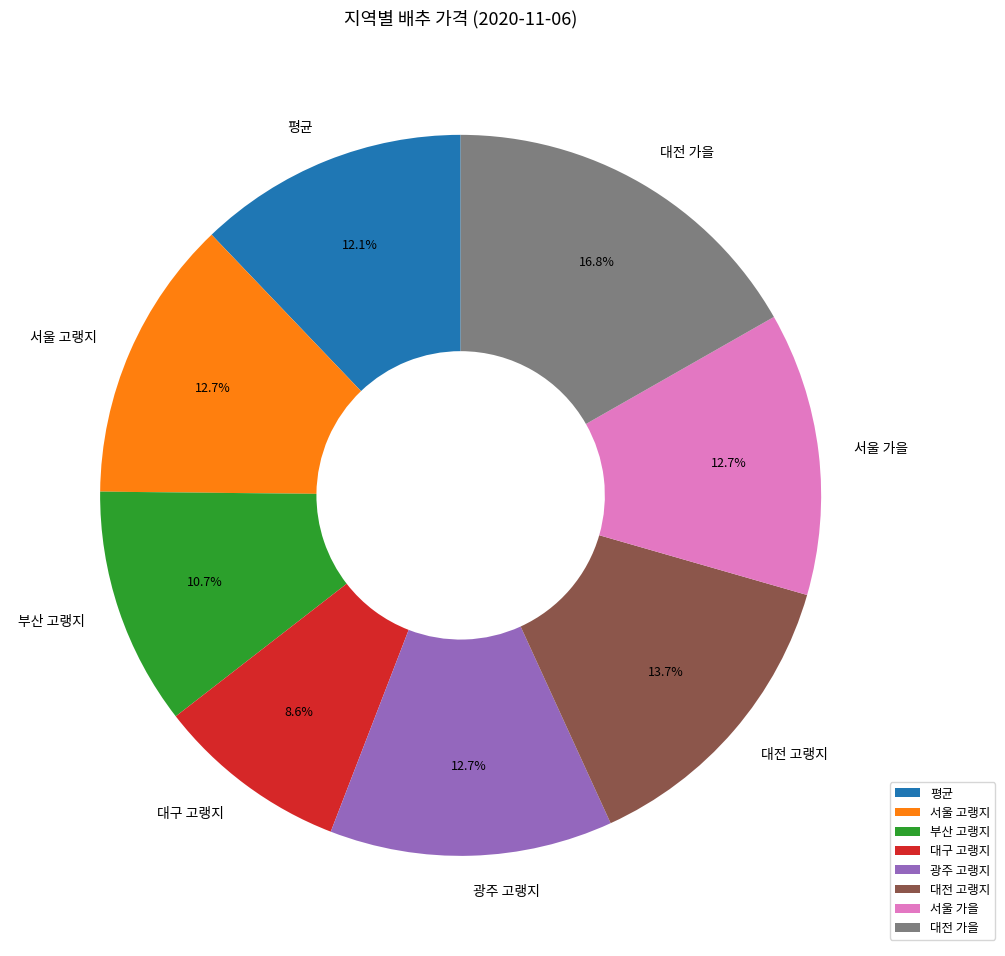

What percentage do 광주 고랭지 and 평균 together represent?

24.8%